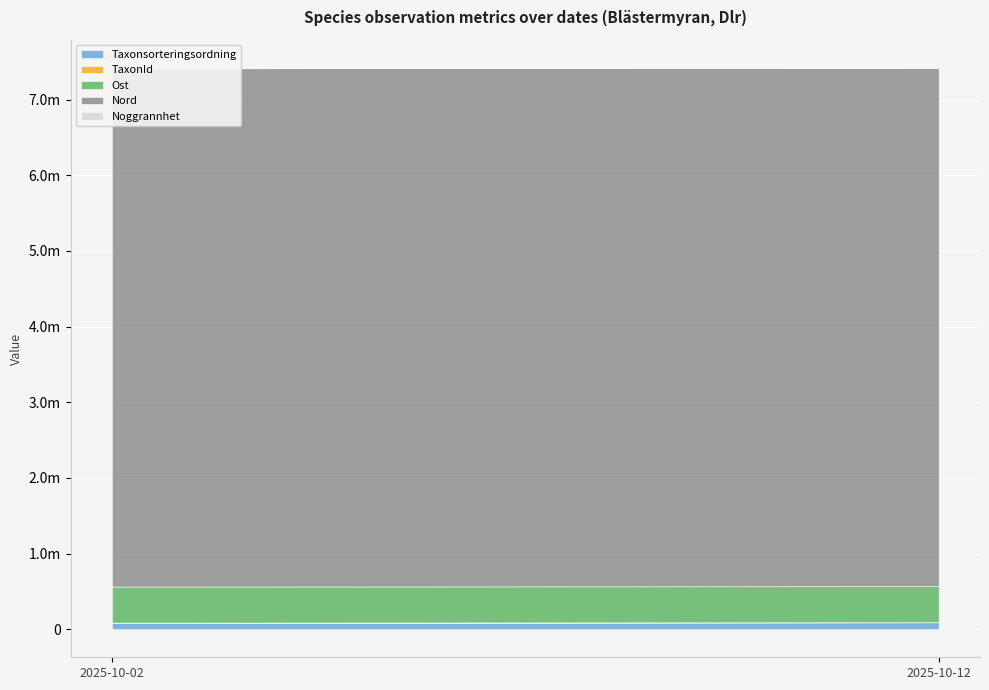

Which category has the lowest value in the Taxonsorteringsordning series?

2025-10-02